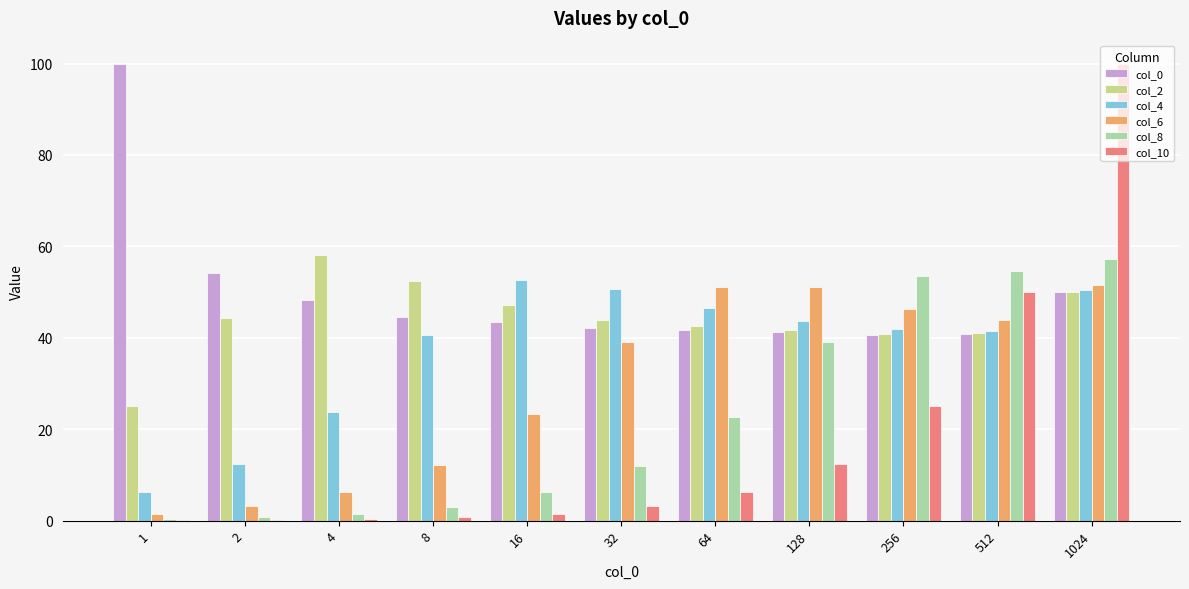

True or false: col_10 has a value of 6.2 at 64.

True